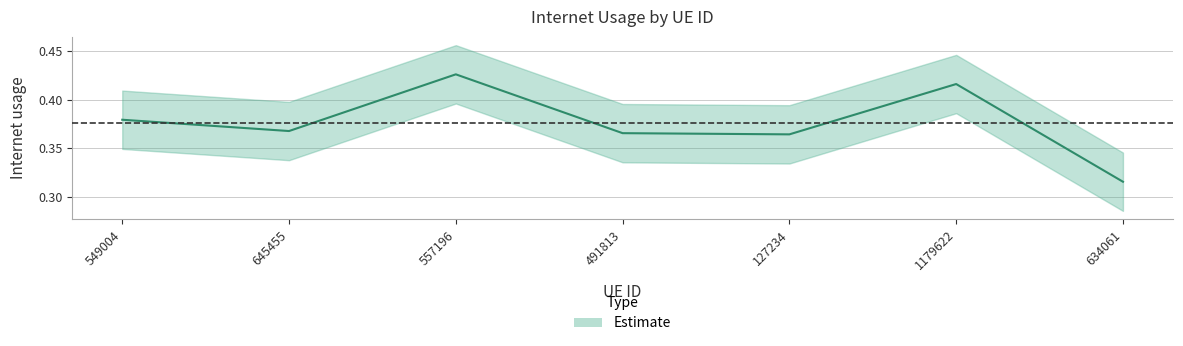

The value at 127234 is 0.6. True or false?

False